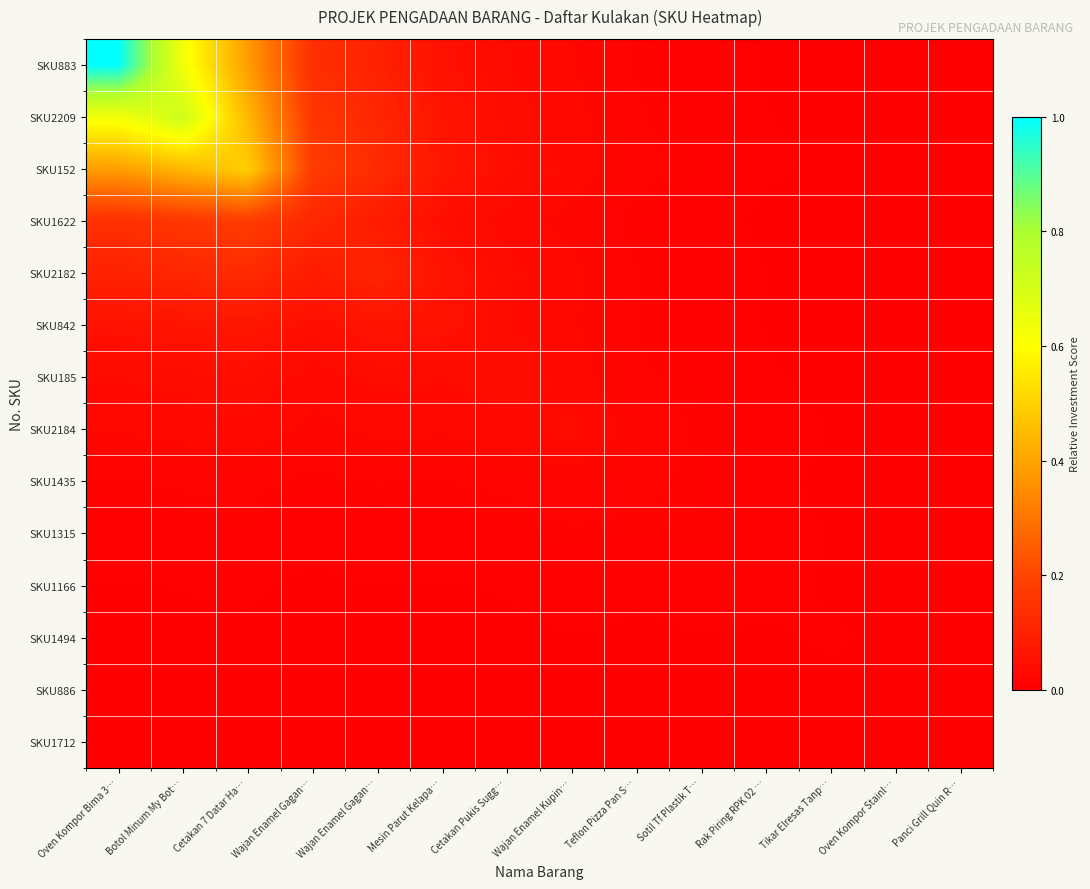

At which category is the sum across all series the highest?

Oven Kompor Bima 3…